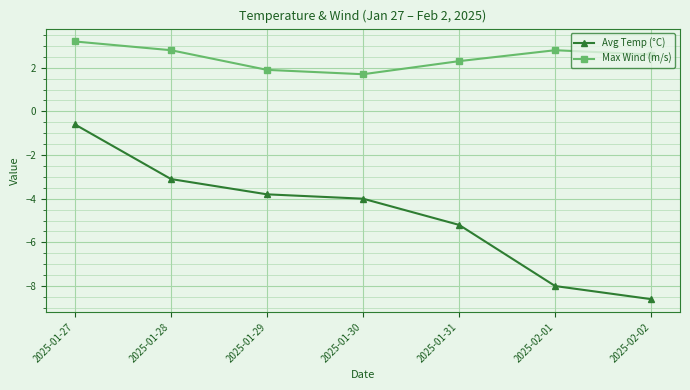

True or false: Max Wind (m/s) has a value of 1.9 at 2025-02-01.

False